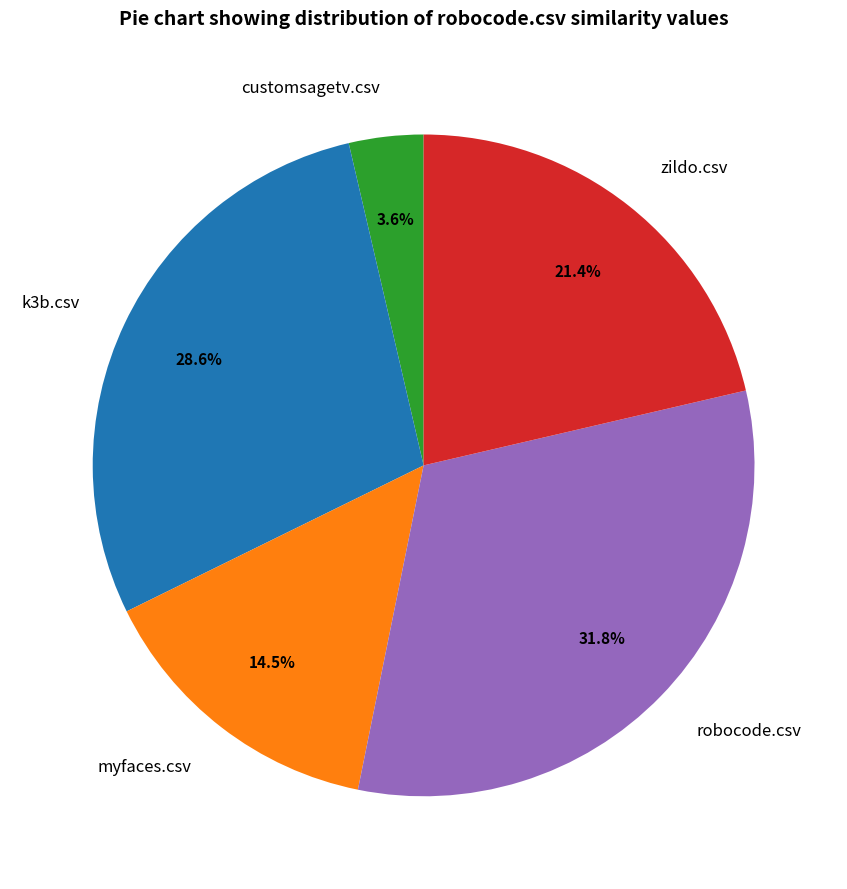

How many segments does this pie chart have?

5